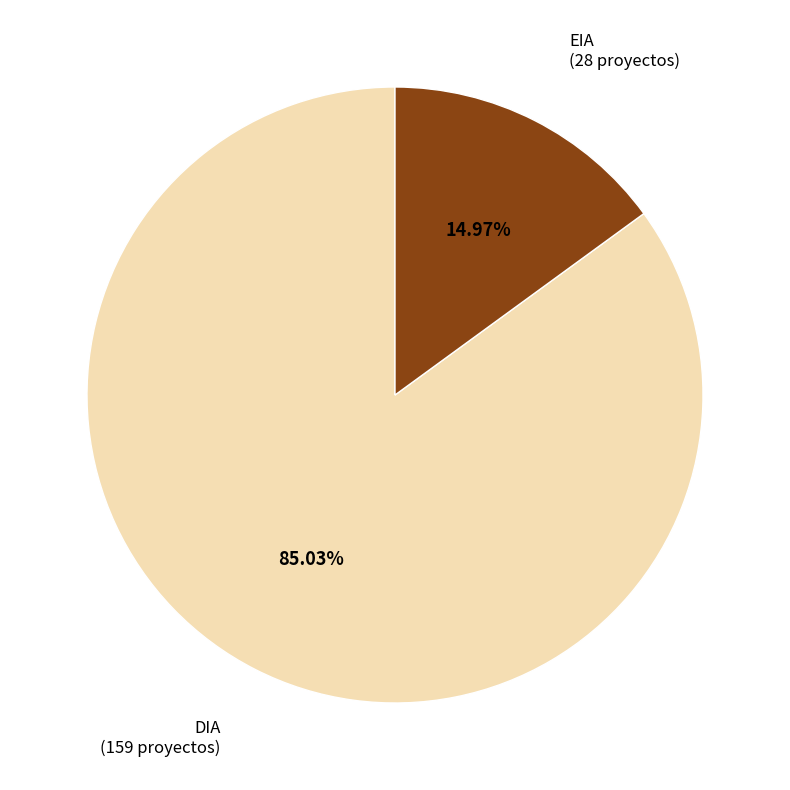

To the nearest percent, what portion does DIA represent?

85%